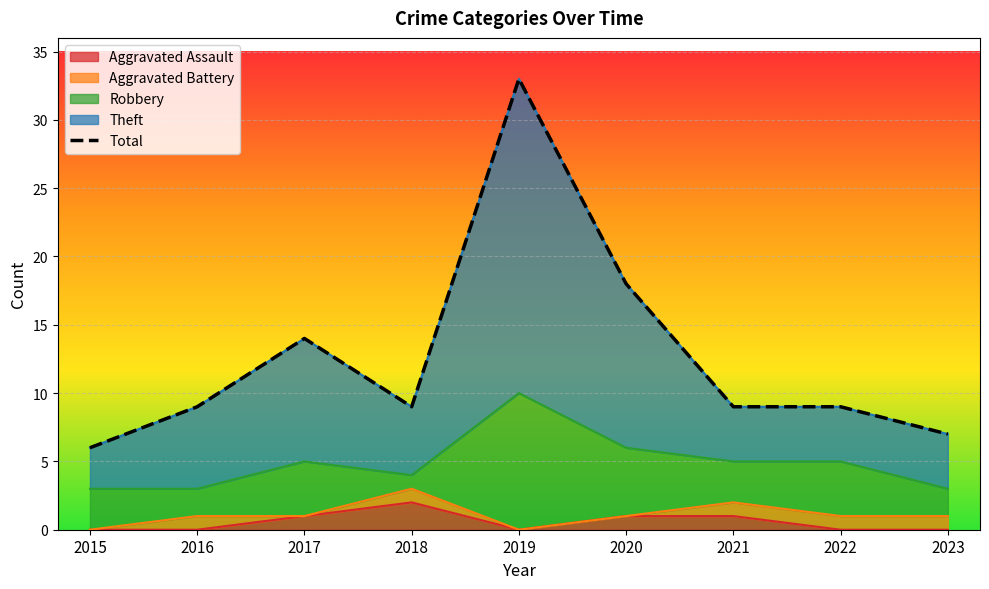

The value of Aggravated Assault at 2023 is 0. True or false?

True